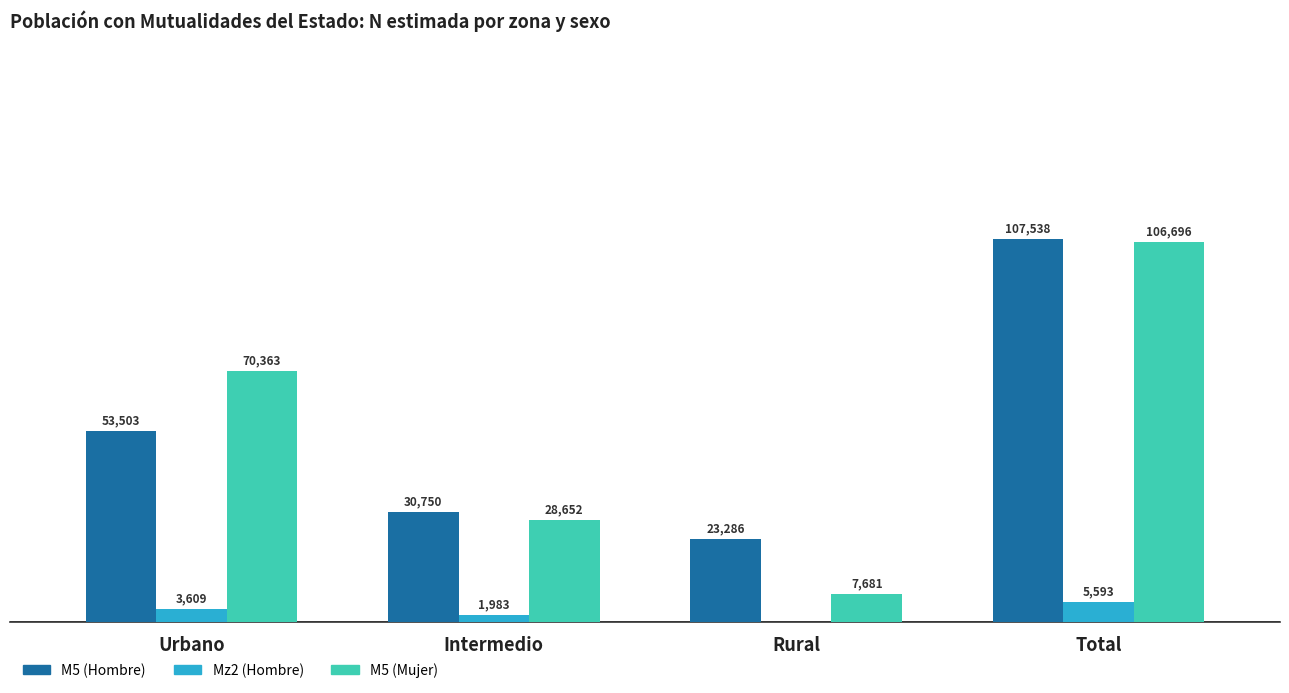

At which label does M5 (Mujer) reach its peak?

Total